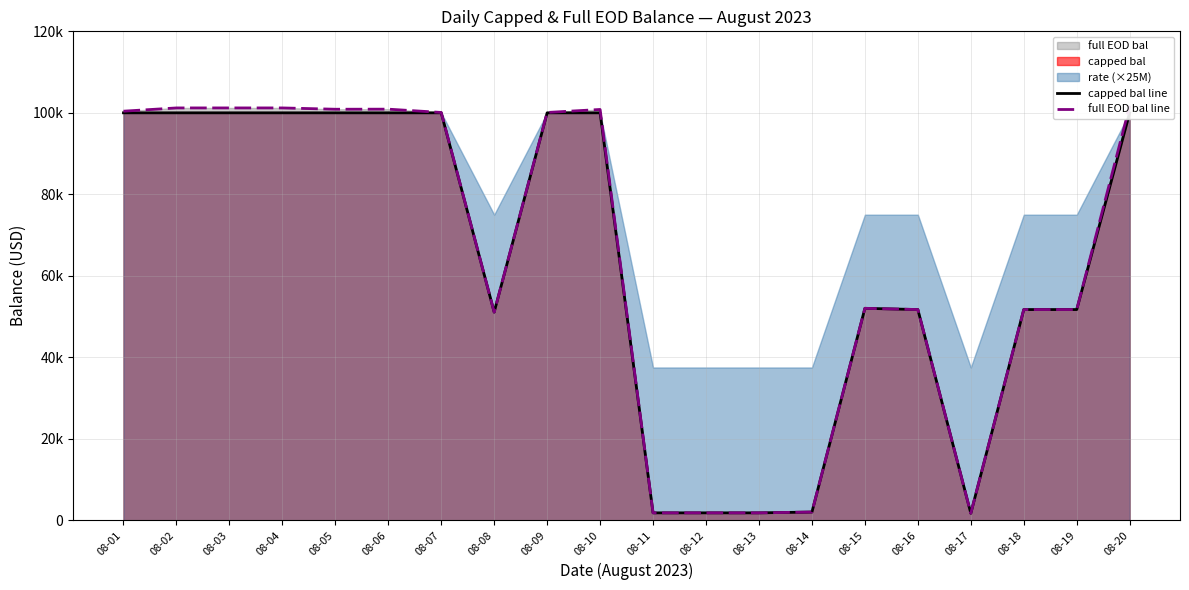

How many lines are shown in the chart?

2